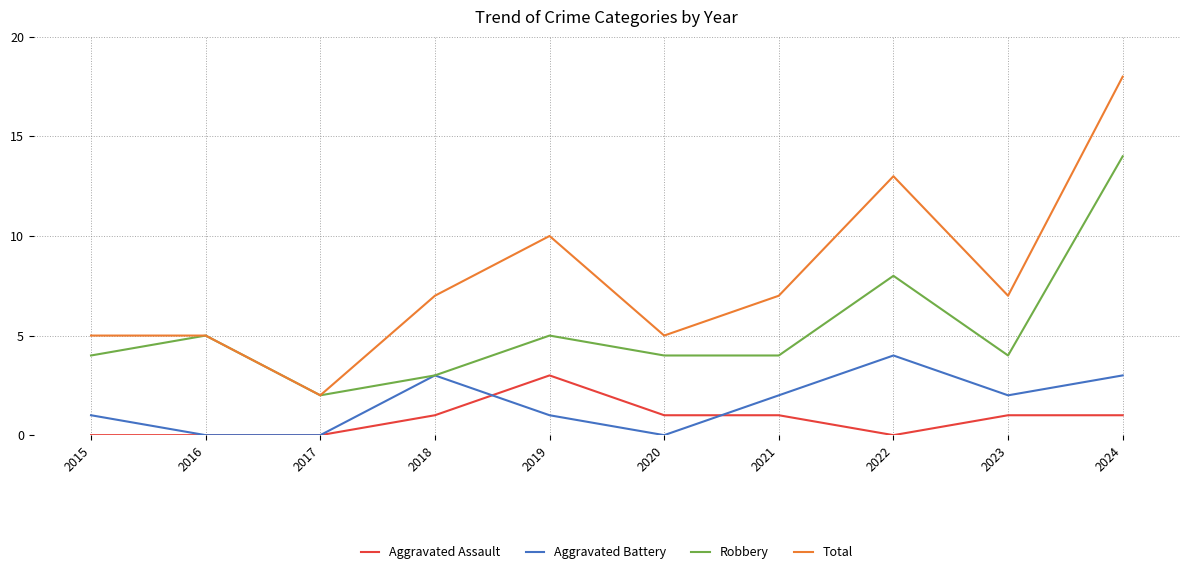

At which label does Aggravated Battery first exceed 2?

2018